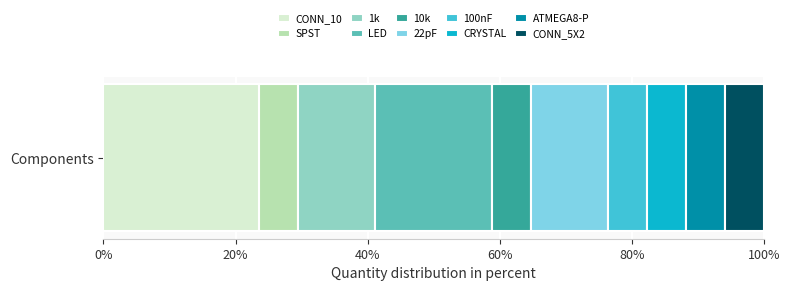

Count the number of data series in this chart.

10